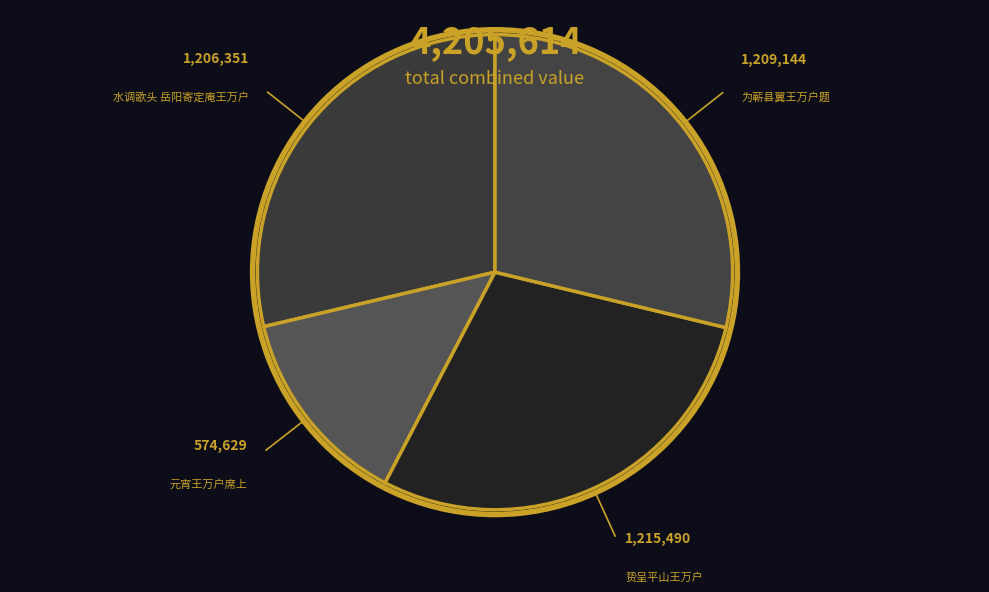

How many segments does this pie chart have?

4